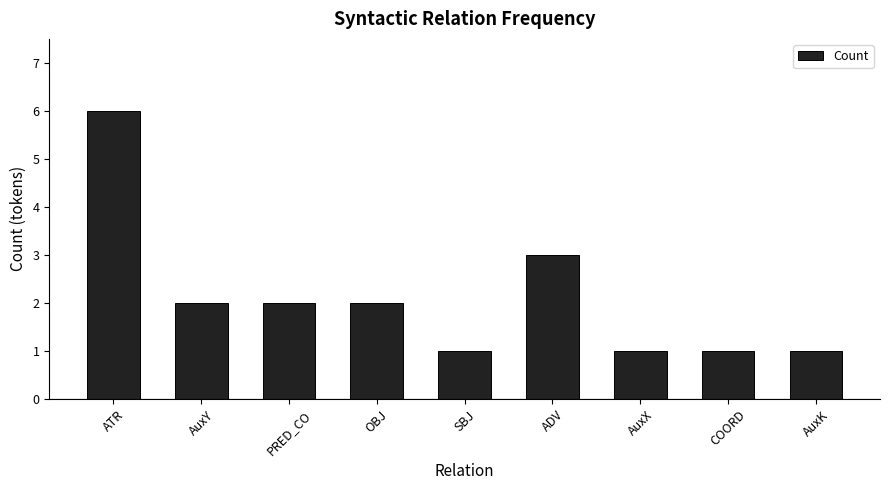

Which has a higher value, AuxY or AuxK?

AuxY